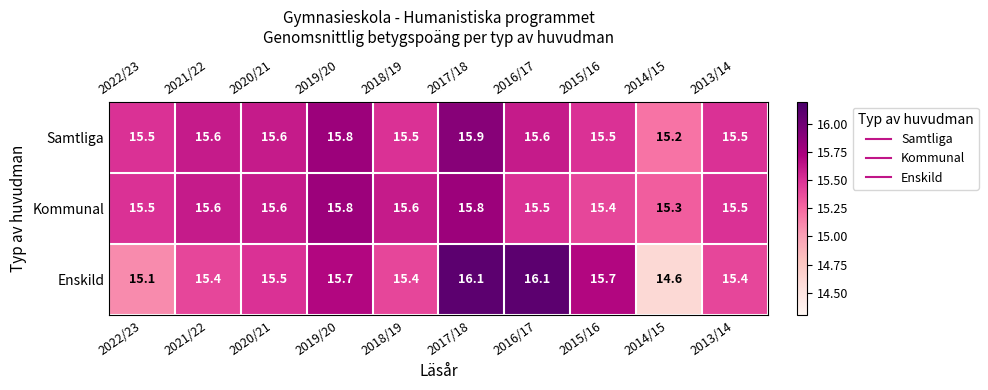

The value of Kommunal at 2018/19 is 15.6. True or false?

True